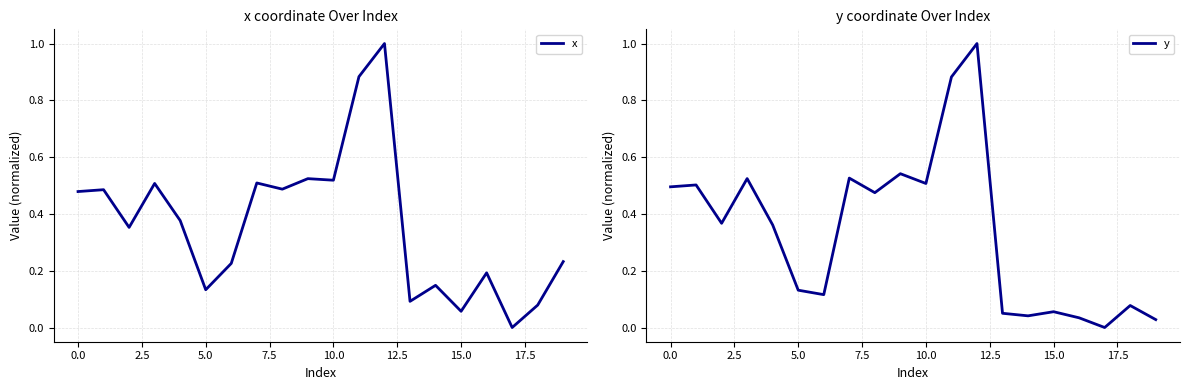

What are all the series names shown in the legend?

x, y